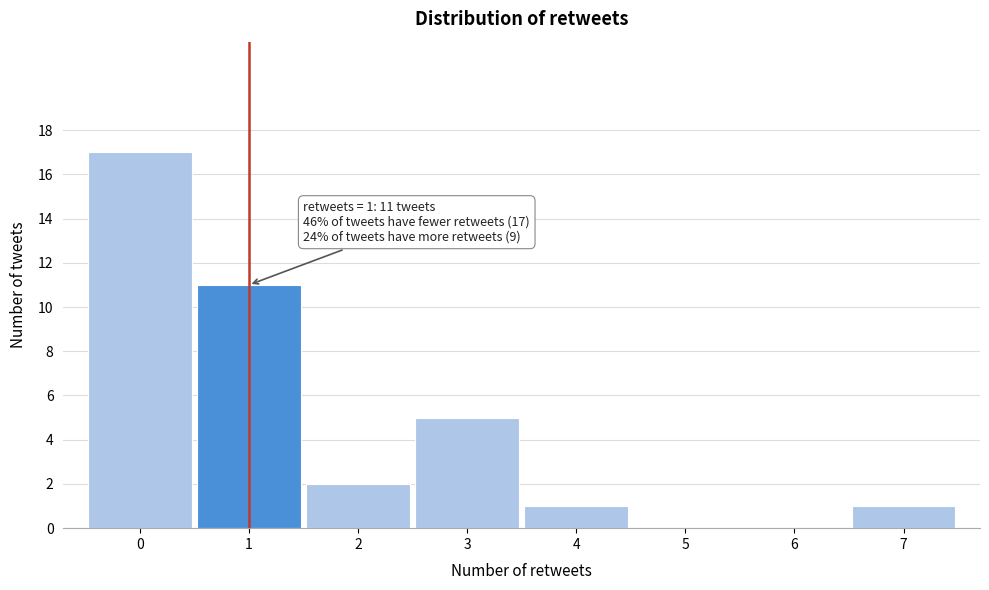

Over which range of the x-axis is the bar tallest?

-0.5 to 0.5